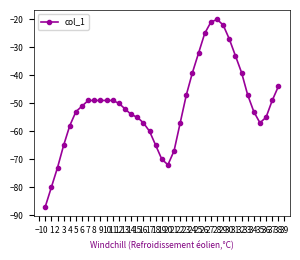

Does the chart have visible grid lines?

No